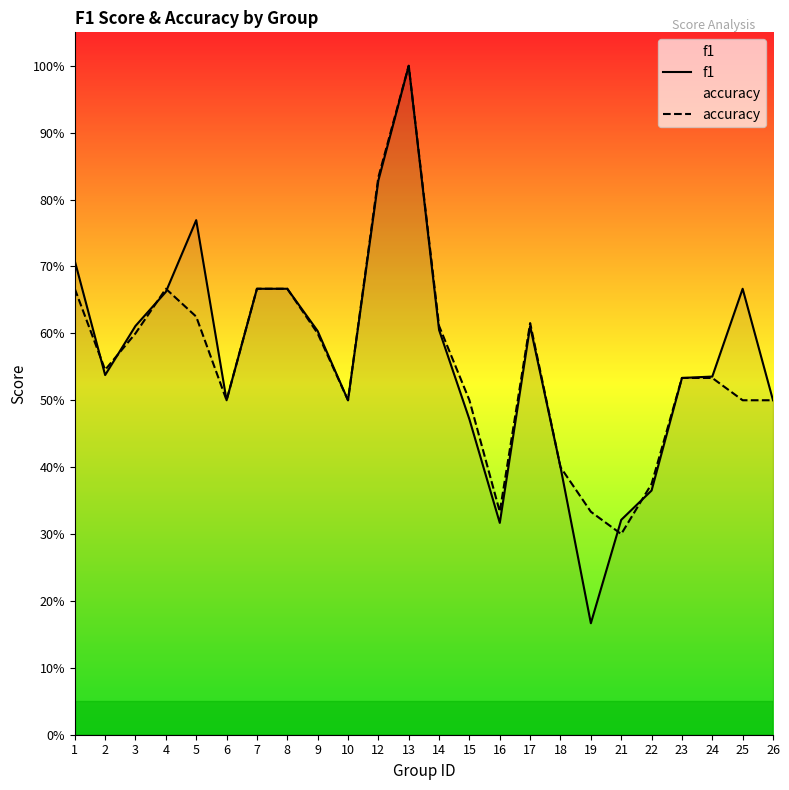

Which label corresponds to the largest value in the chart?

13